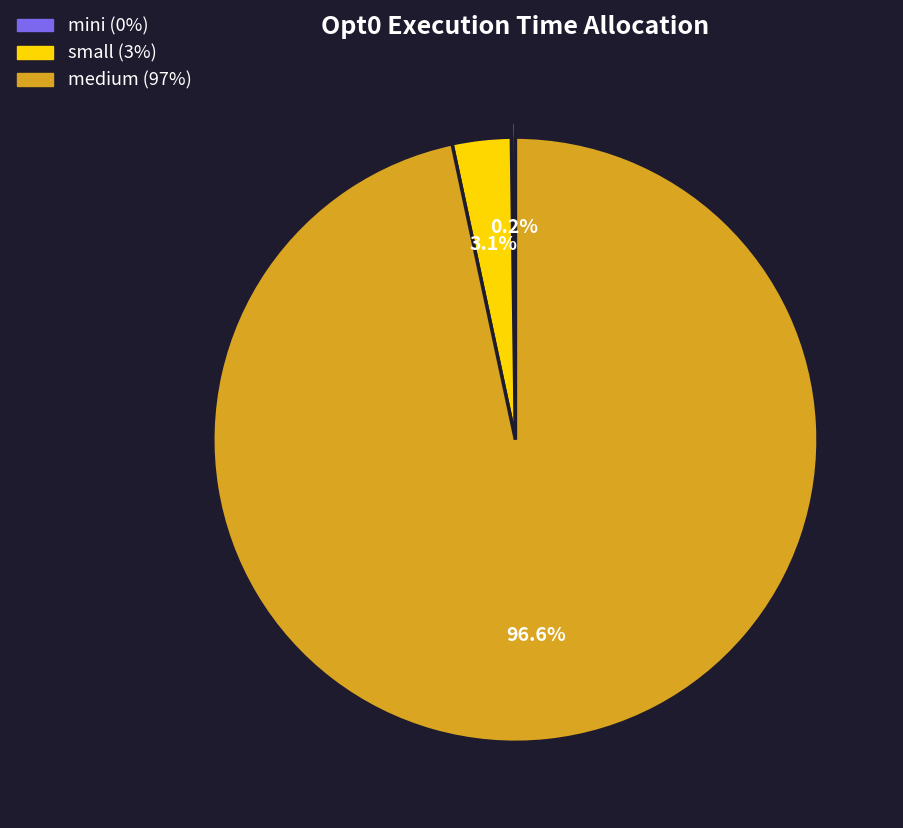

Which category has the biggest portion of the pie?

medium